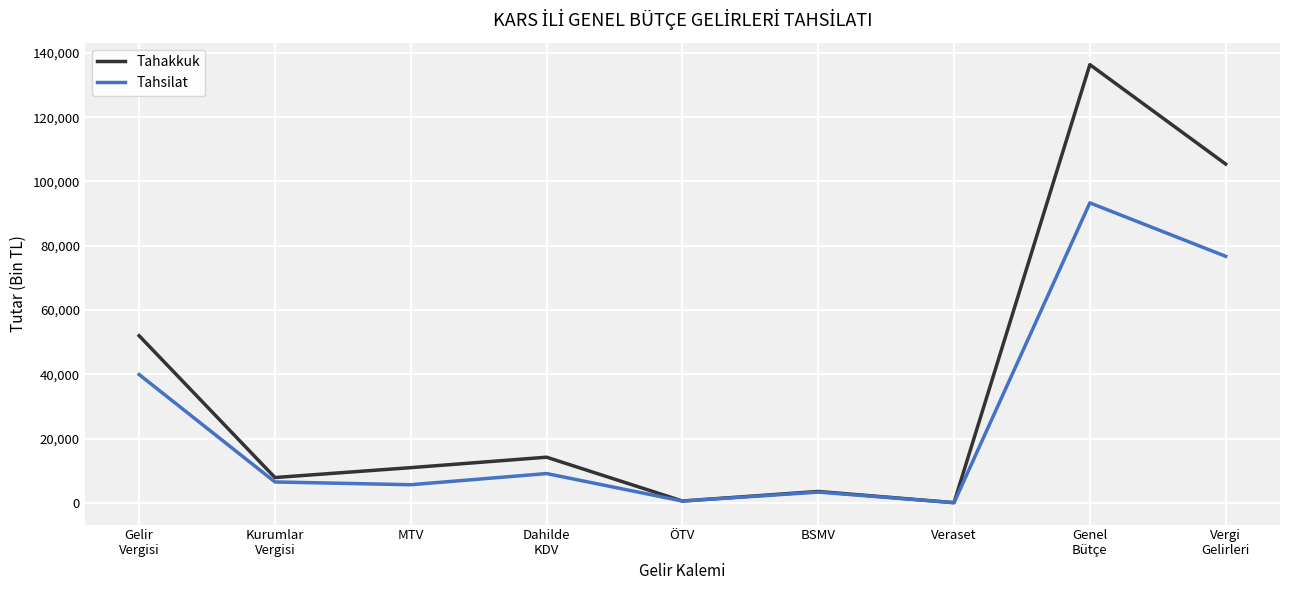

The value of Tahsilat at BSMV is 3333. True or false?

True